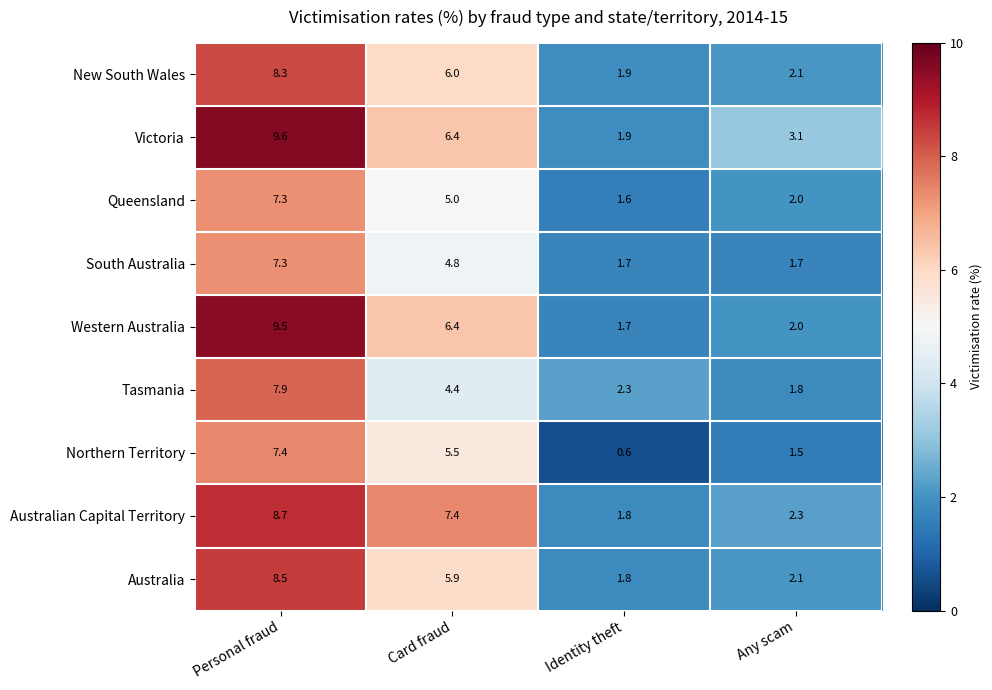

What is the total value across all series at Card fraud?

51.8